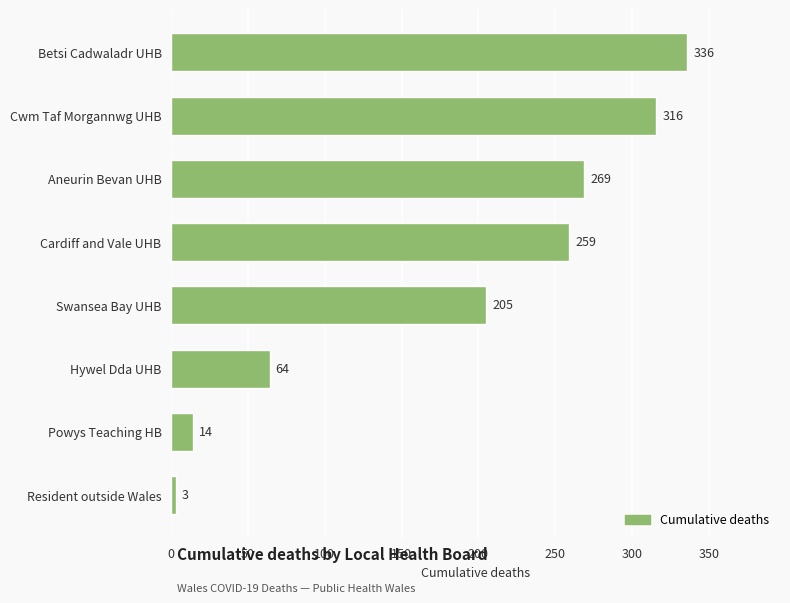

Are the bars horizontal?

Yes